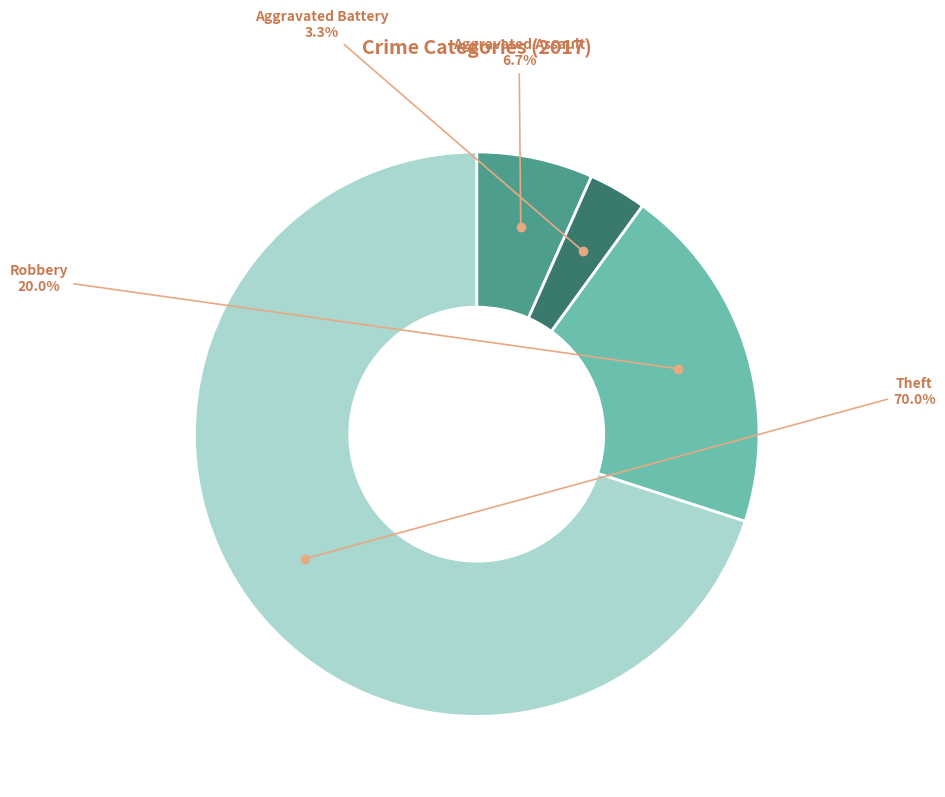

Is there any slice that represents more than half of the pie?

Yes